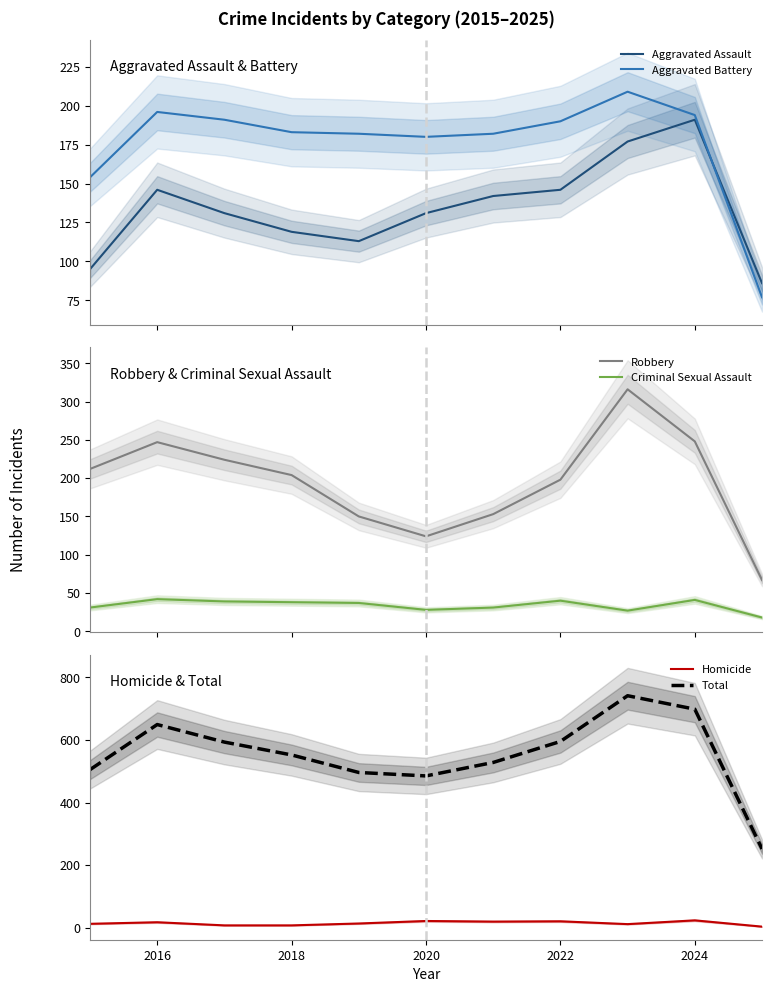

What is the maximum value for Homicide?

24